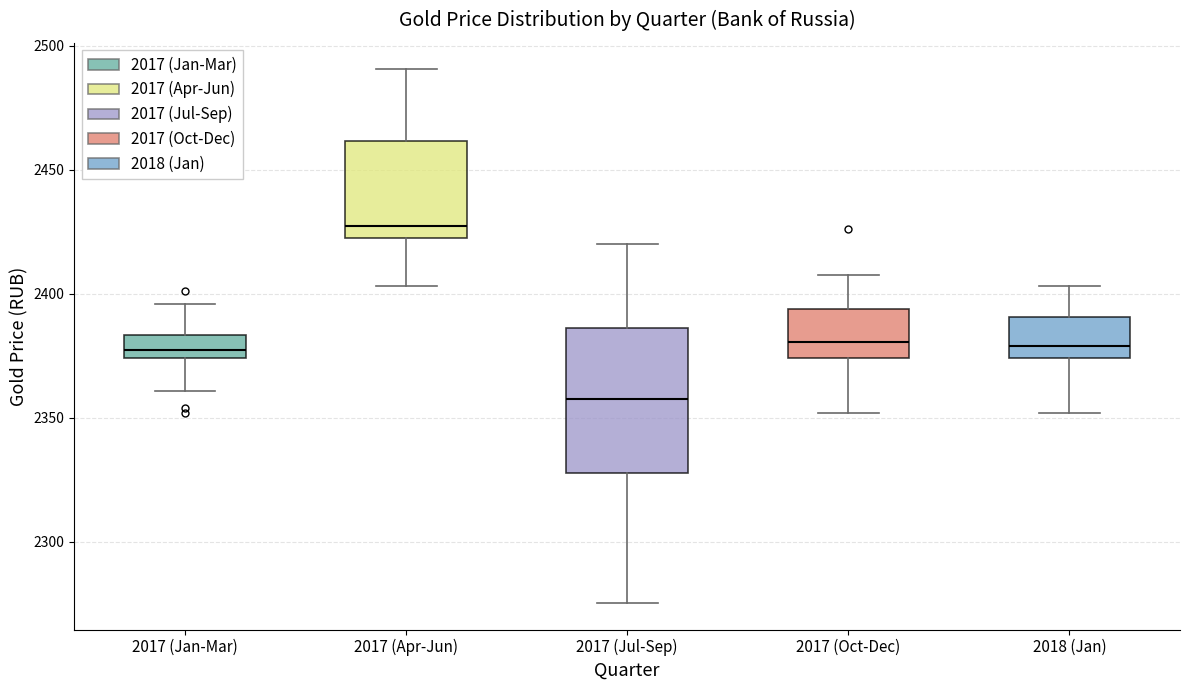

Which box has the lowest median line?

2017 (Jul-Sep)